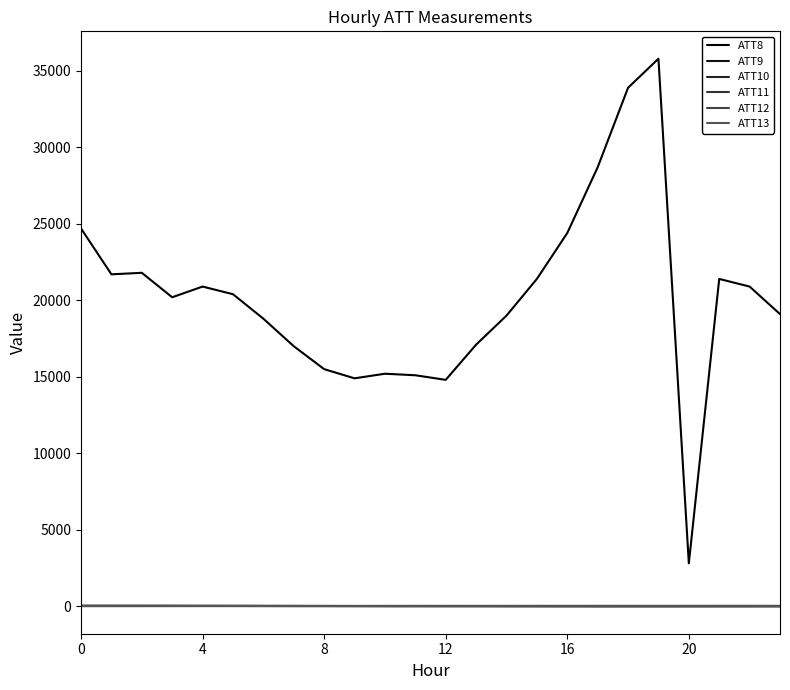

Does the chart have visible grid lines?

No